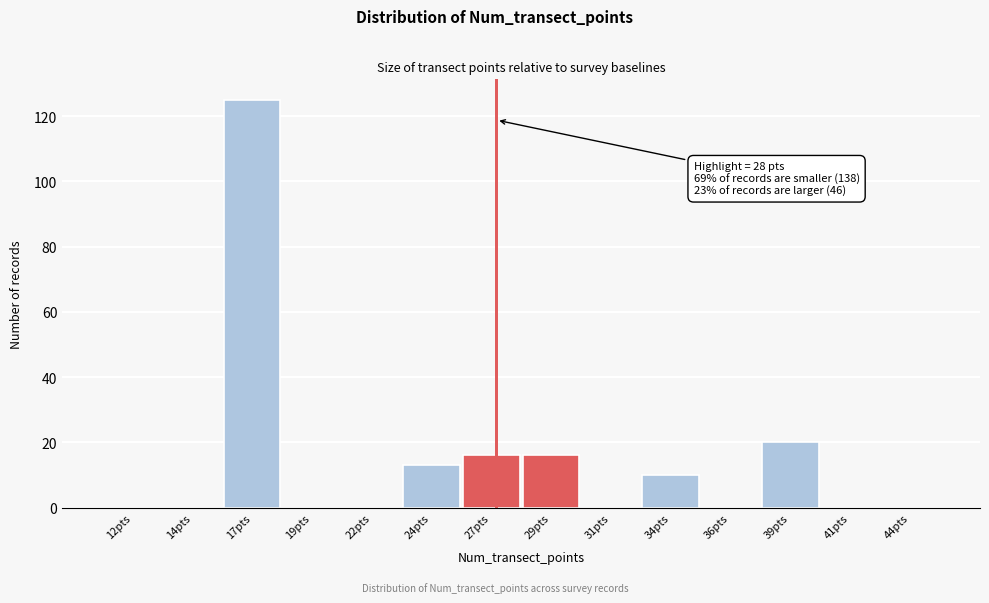

Reading left to right, list all the values displayed in this chart.

12pts=0	14pts=0	17pts=125	19pts=0	22pts=0	24pts=13	27pts=16	29pts=16	31pts=0	34pts=10	36pts=0	39pts=20	41pts=0	44pts=0